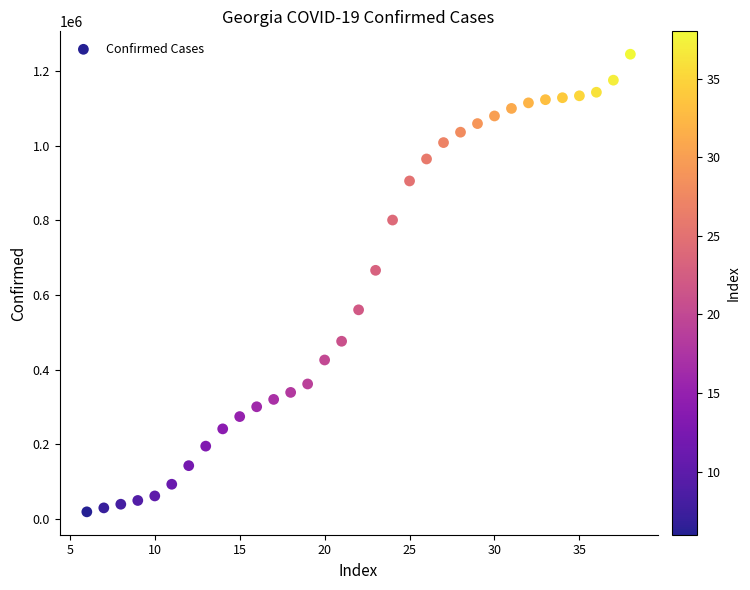

What is the range of Y values (max minus min)?

1225992